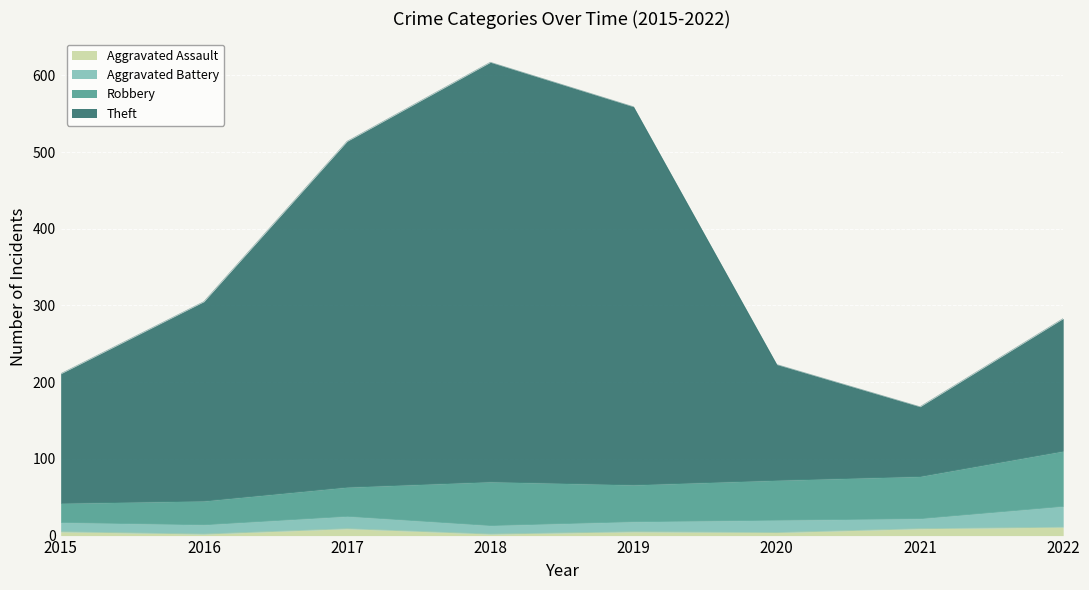

Is it true that Theft equals 514 at 2017?

True